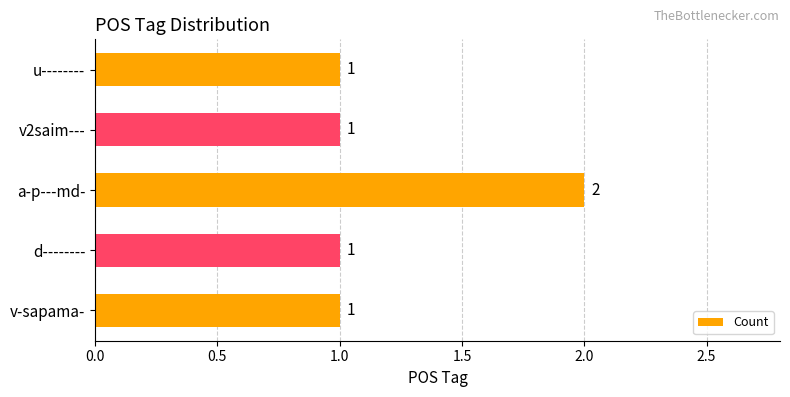

What is the ratio of the value at v2saim--- to the value at d--------?

1.0